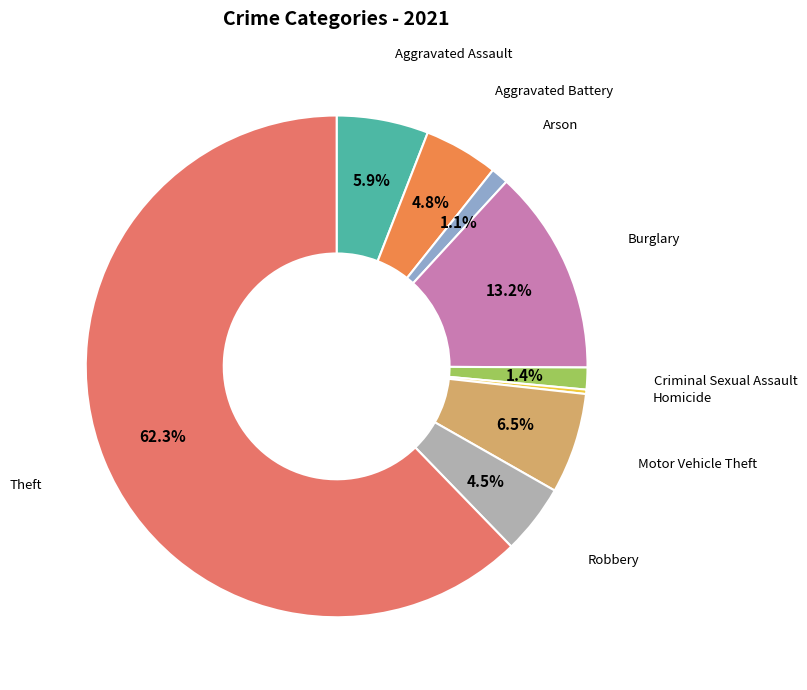

Rank the categories by value from lowest to highest.

Homicide, Arson, Criminal Sexual Assault, Robbery, Aggravated Battery, Aggravated Assault, Motor Vehicle Theft, Burglary, Theft